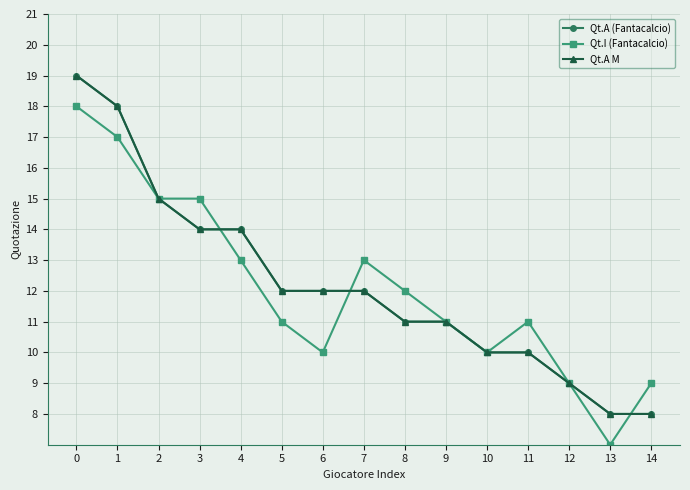

Does the chart have visible grid lines?

Yes